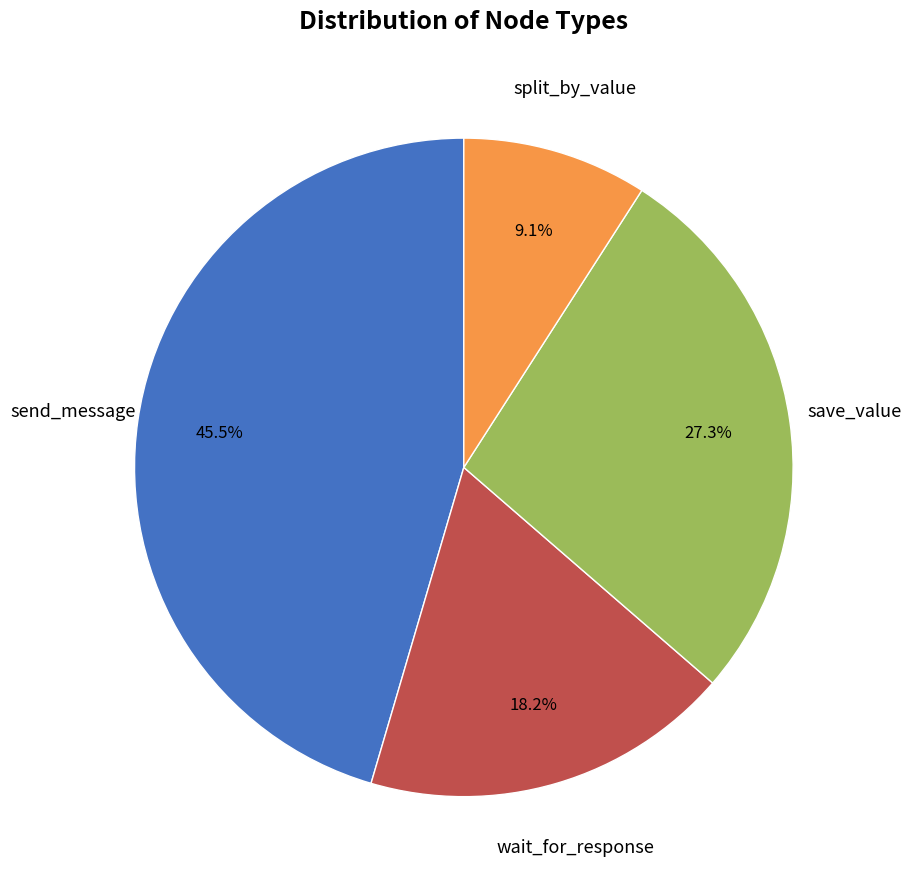

Is there any slice that represents more than half of the pie?

No